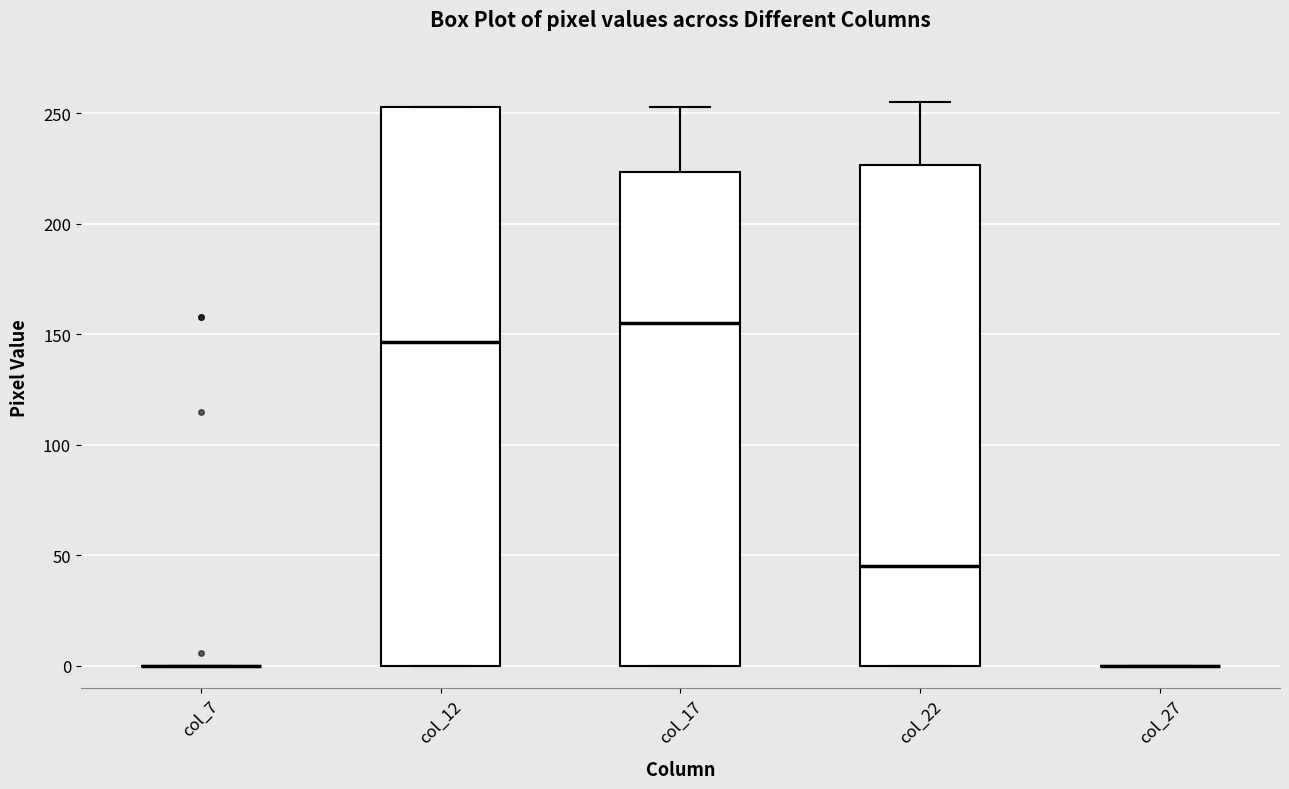

Reading left to right, read every box against the y-axis: the position of its median line, the range the box covers, and the ends of its whiskers. The values are not printed on the chart, so give them approximately, as read against the axis.

col_7: box collapsed to a line at 0, whiskers 0 to 0
col_12: median 145, box 0 to 255, whiskers 0 to 255
col_17: median 155, box 0 to 225, whiskers 0 to 255
col_22: median 45, box 0 to 225, whiskers 0 to 255
col_27: box collapsed to a line at 0, whiskers 0 to 0